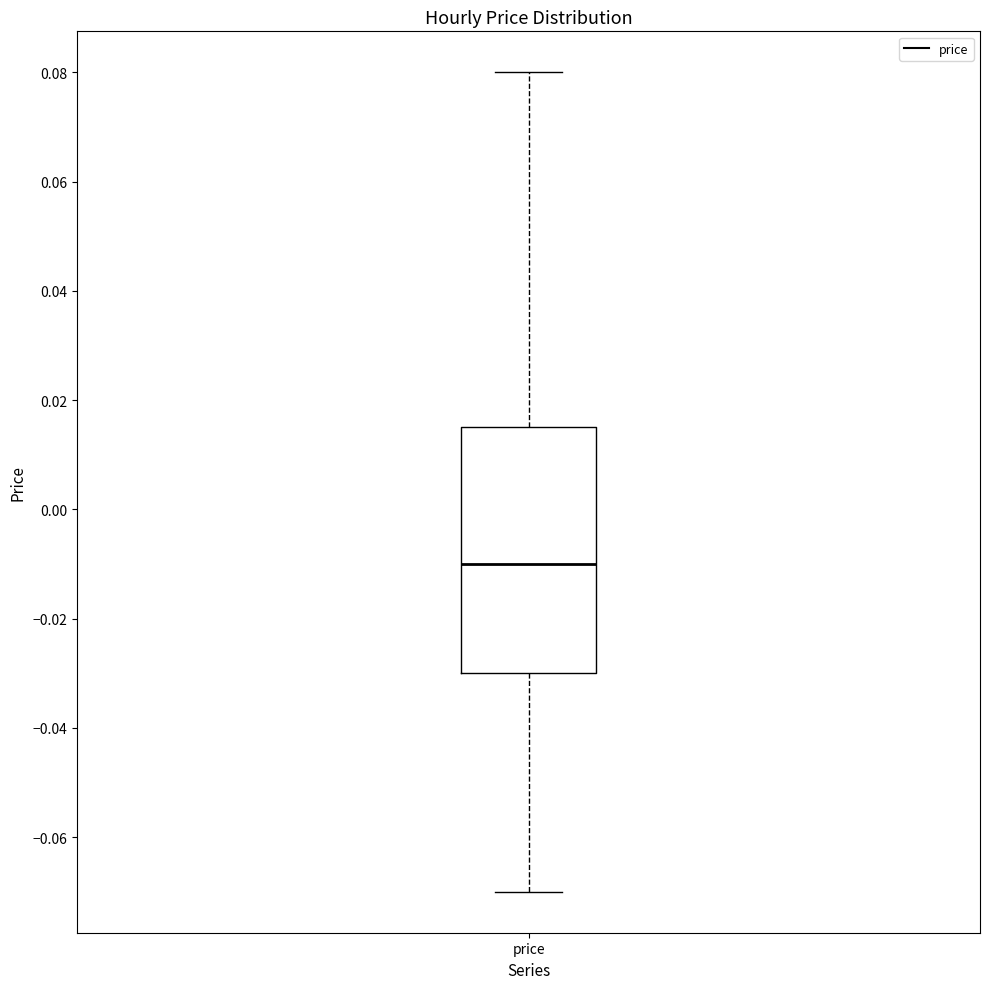

Read this box plot against the y-axis: the position of the median line, the range covered by the box, and the ends of both whiskers. The values are not printed on the chart, so give them approximately, as read against the axis.

median -0.010, box -0.030 to 0.016, whiskers -0.070 to 0.080